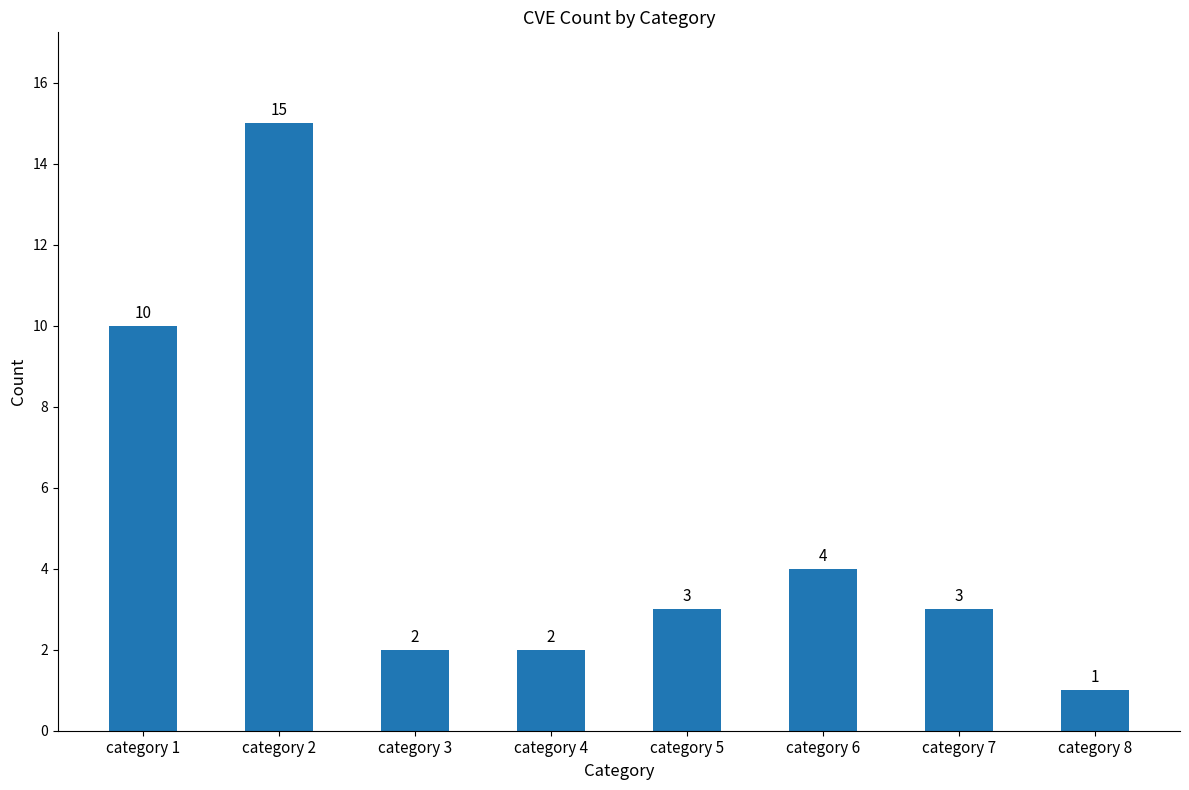

What is the minimum value shown in the chart?

1